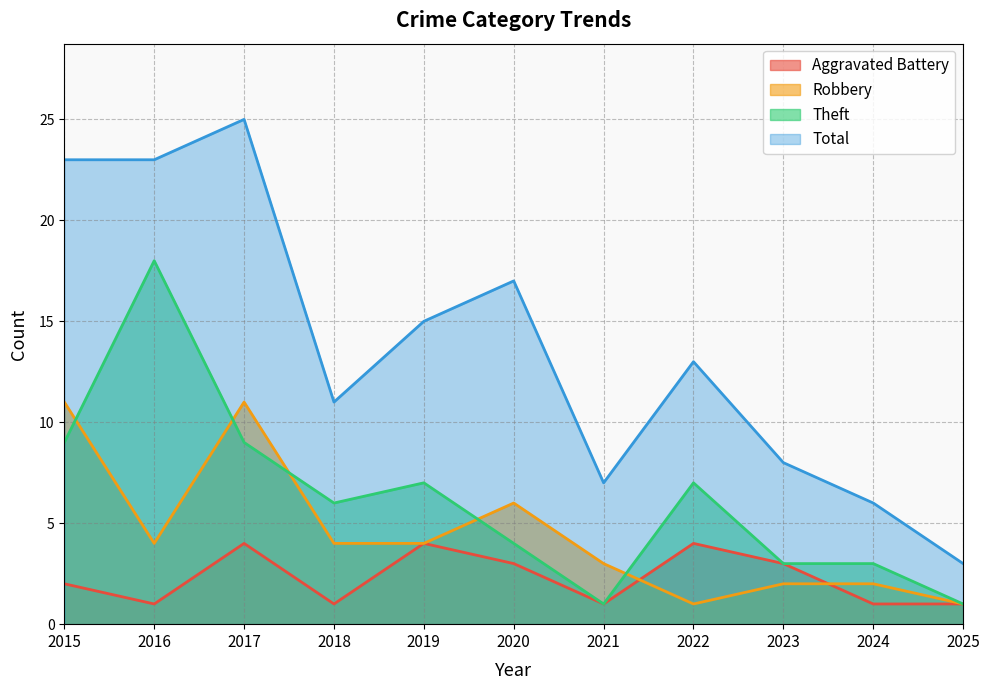

Which category has the highest value in the Robbery series?

2015